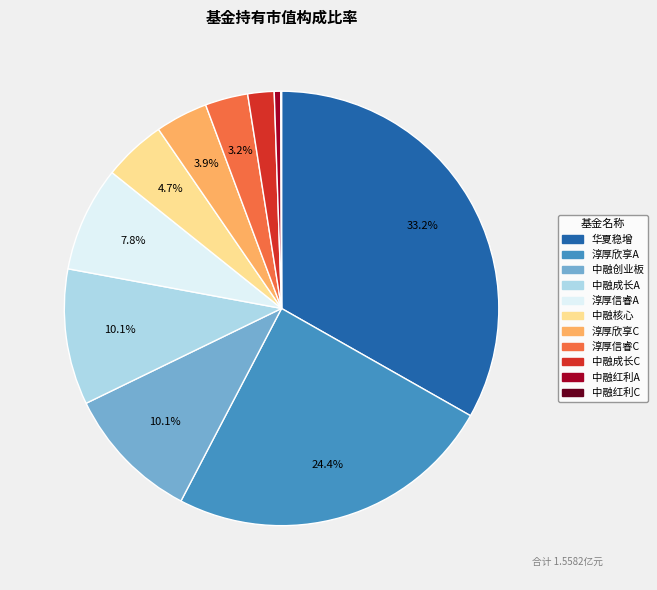

Is there a majority slice in this chart?

No